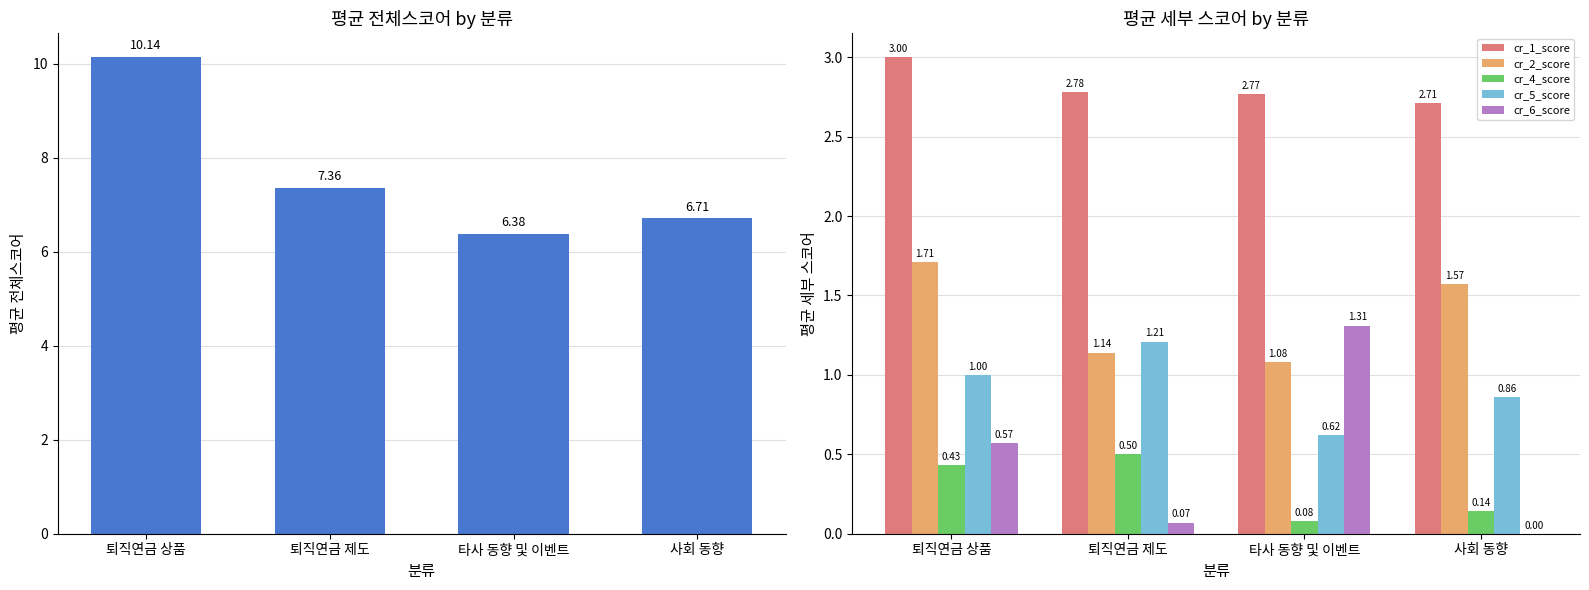

At which label is cr_5_score closest to 0?

타사 동향 및 이벤트